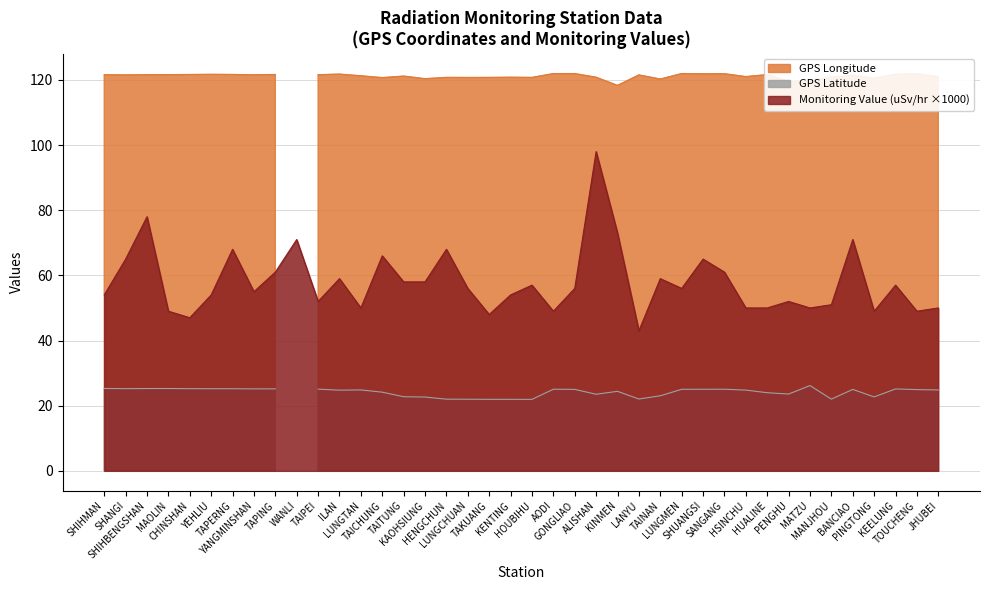

Reading left to right, what are all the values shown in this chart?

GPS Latitude: 25.3	25.2	25.3	25.3	25.2	25.2	25.2	25.2	25.2	0.0	25.1	24.8	24.8	24.1	22.8	22.6	22.0	22.0	21.9	21.9	21.9	25.1	25.0	23.5	24.4	22.1	23.0	25.0	25.0	25.1	24.8	24.0	23.6	26.2	22.0	25.0	22.7	25.1	24.9	24.8
GPS Longitude: 121.6	121.5	121.6	121.6	121.6	121.7	121.7	121.5	121.6	0.0	121.6	121.8	121.2	120.7	121.2	120.3	120.8	120.7	120.7	120.8	120.7	121.9	121.9	120.8	118.3	121.5	120.2	121.9	121.9	121.9	121.0	121.6	119.6	119.9	120.8	121.4	120.5	121.7	121.9	121.0
Monitoring Value (uSv/hr): 0.1	0.1	0.1	0.0	0.0	0.1	0.1	0.1	0.1	0.1	0.1	0.1	0.1	0.1	0.1	0.1	0.1	0.1	0.0	0.1	0.1	0.0	0.1	0.1	0.1	0.0	0.1	0.1	0.1	0.1	0.1	0.1	0.1	0.1	0.1	0.1	0.0	0.1	0.0	0.1